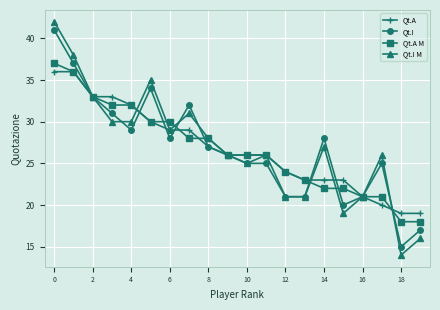

How many lines are shown in the chart?

4